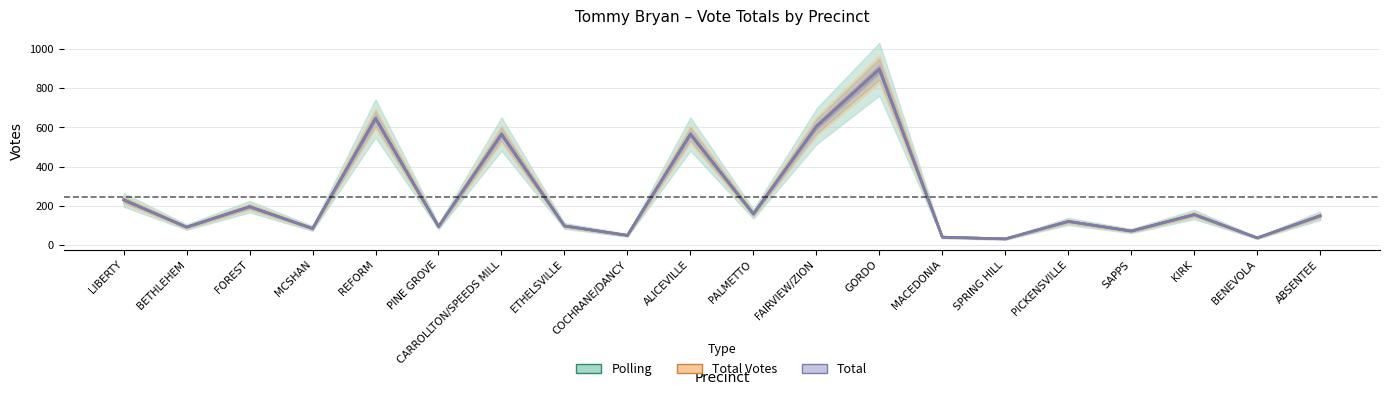

At which category does Polling reach its first local peak?

FOREST